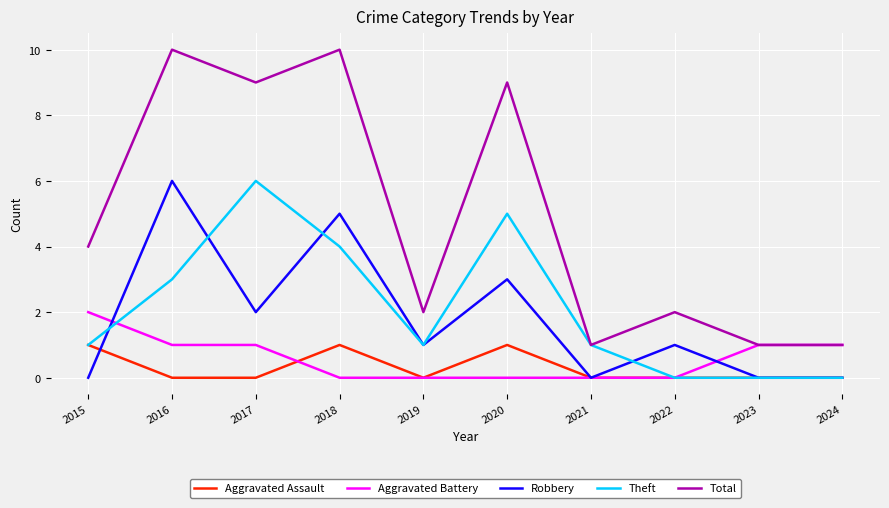

What are all the series names shown in the legend?

Aggravated Assault, Aggravated Battery, Robbery, Theft, Total